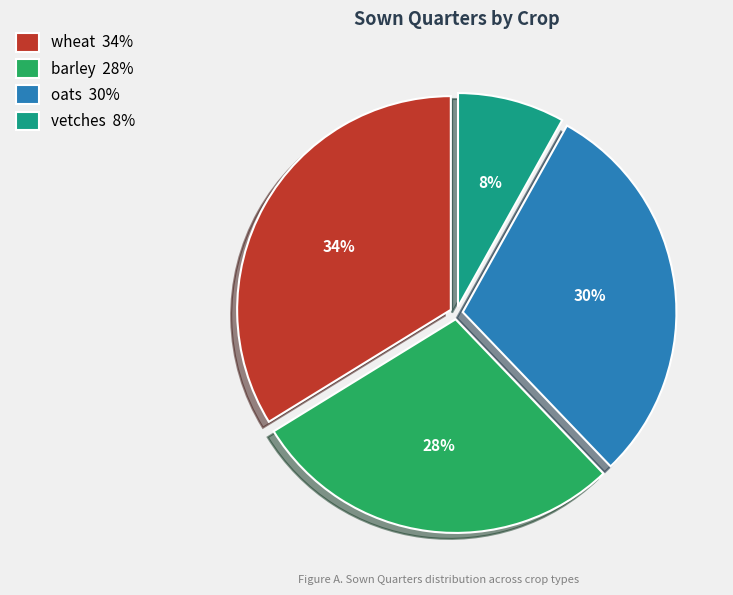

Is there a majority slice in this chart?

No